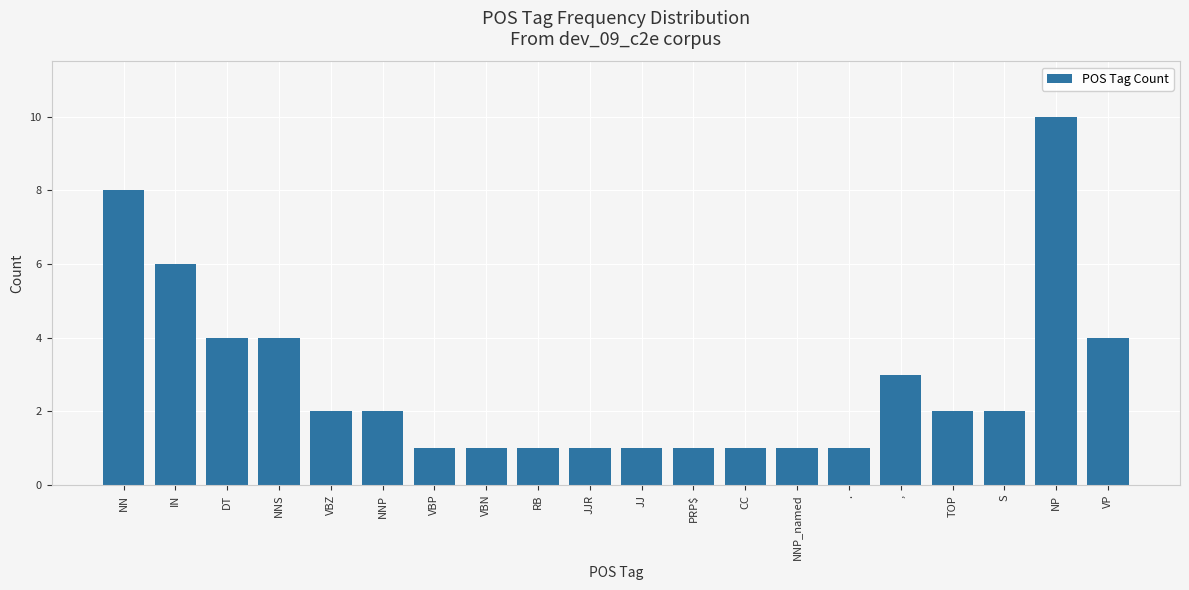

What is the label of the 4th bar from the left?

NNS